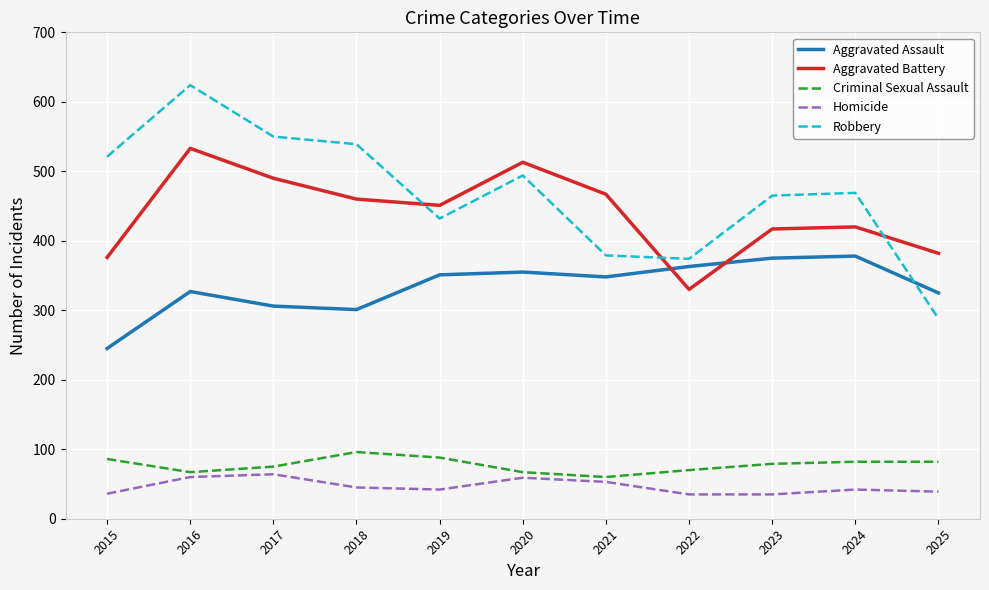

True or false: Homicide has a value of 35 at 2020.

False